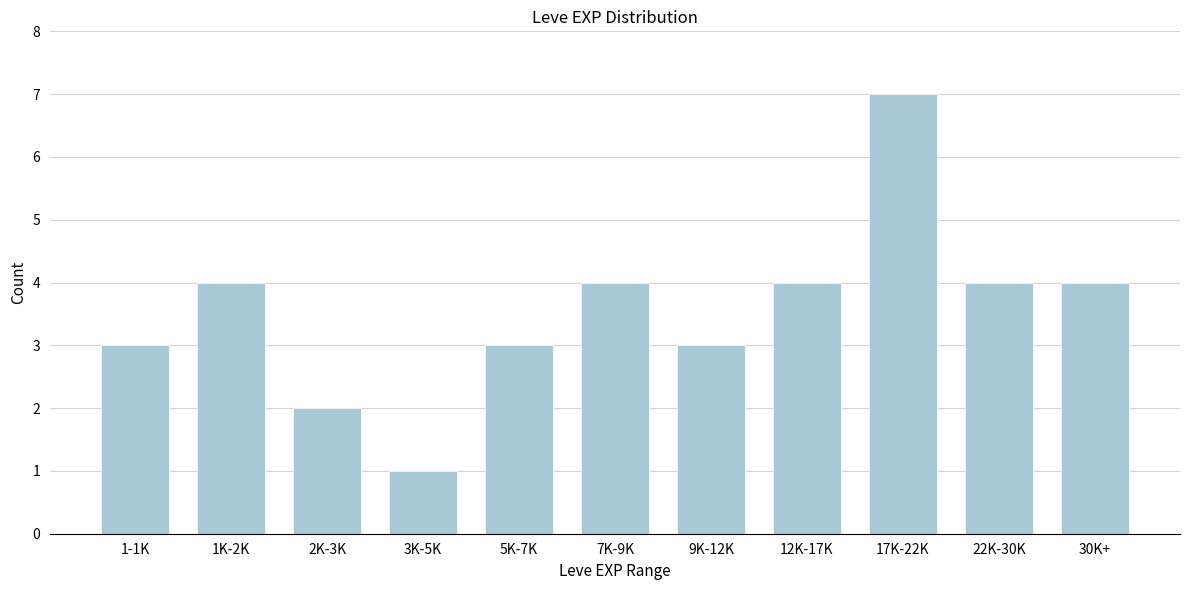

Reading left to right, list all the values displayed in this chart.

1-1K=3	1K-2K=4	2K-3K=2	3K-5K=1	5K-7K=3	7K-9K=4	9K-12K=3	12K-17K=4	17K-22K=7	22K-30K=4	30K+=4